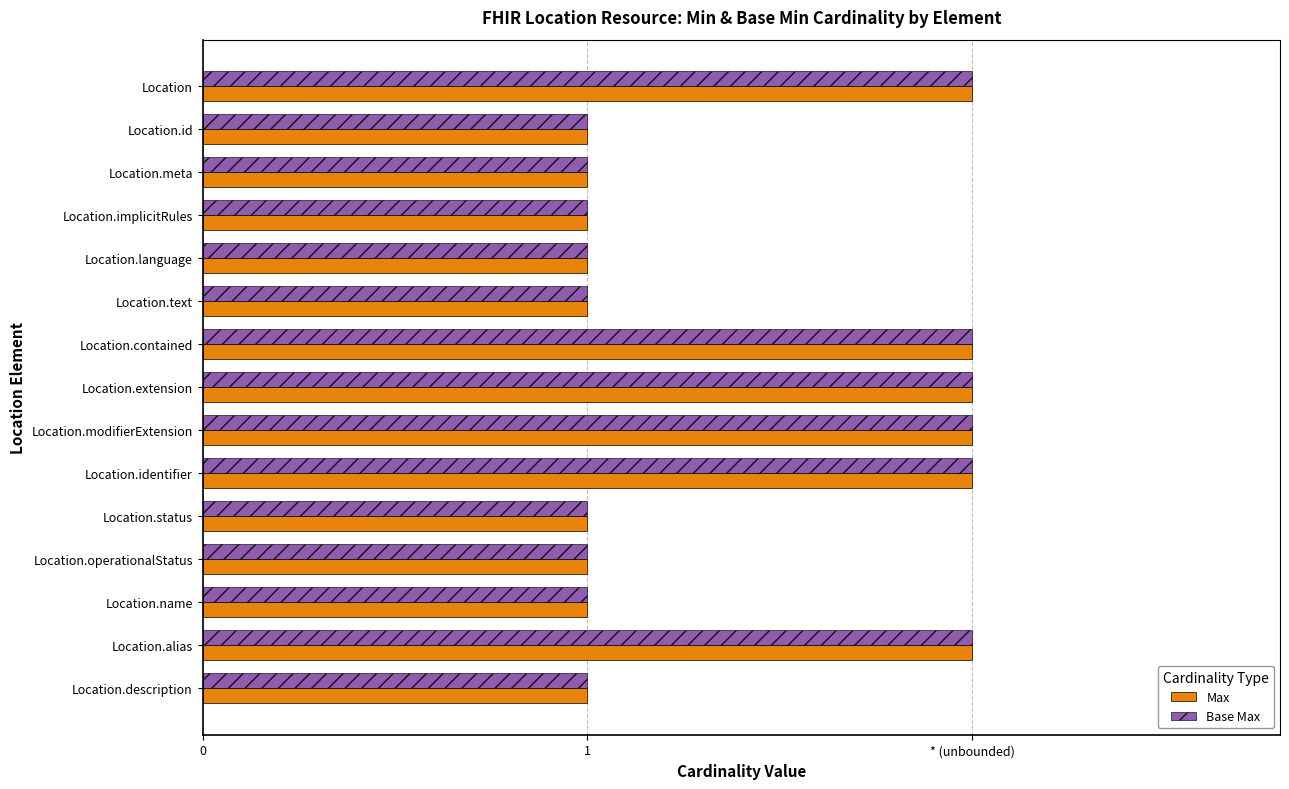

What is the difference between the maximum and second lowest values in the Max series?

1